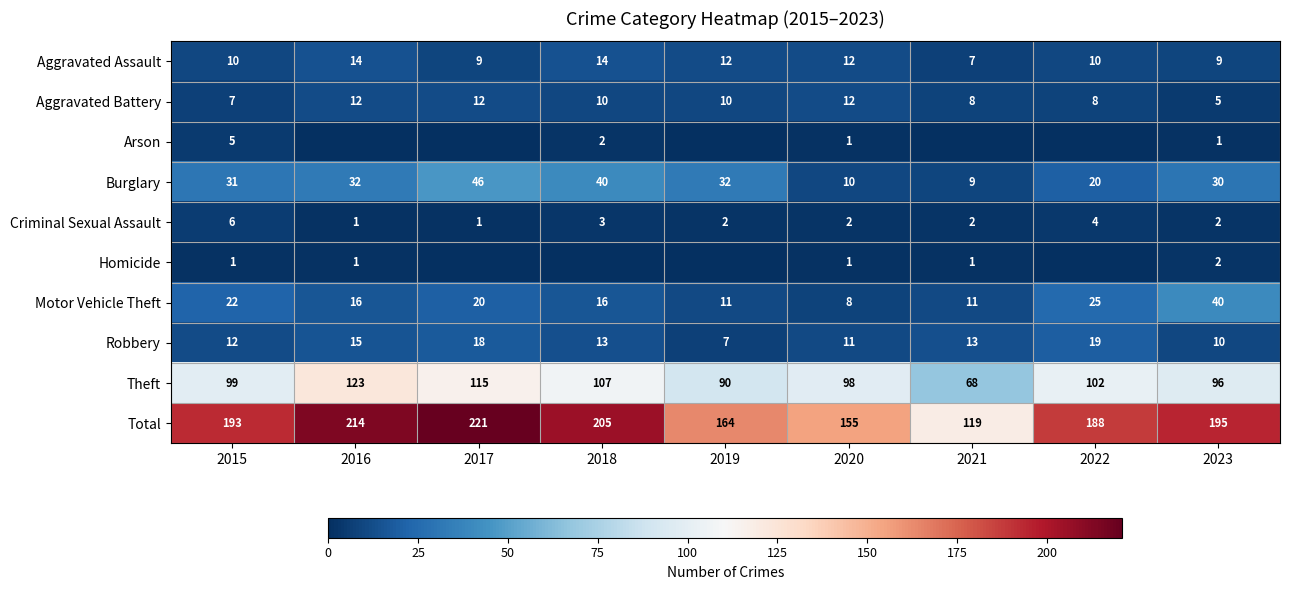

Count the number of data series in this chart.

10